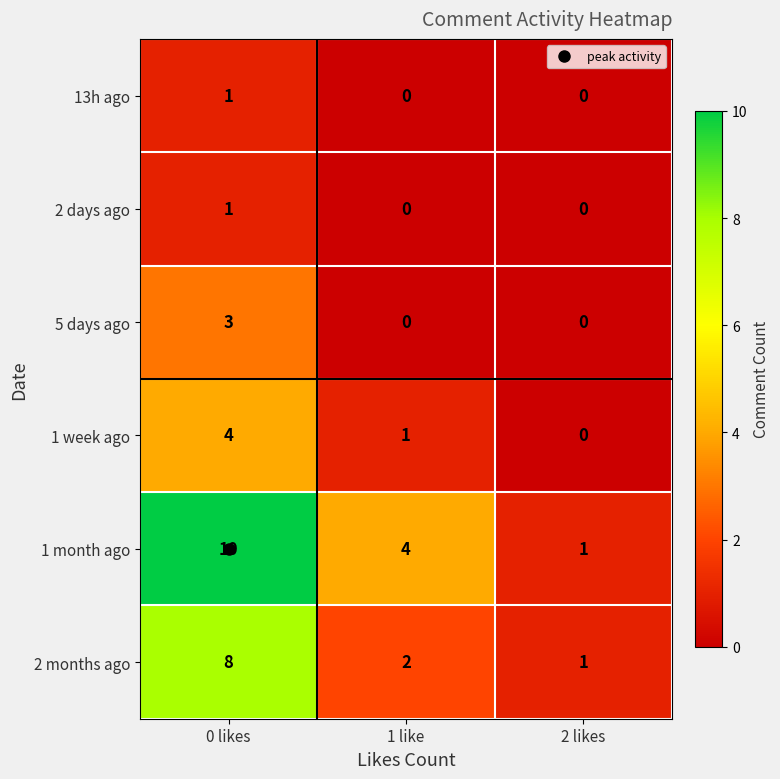

At how many categories does at least one series exceed 6?

1